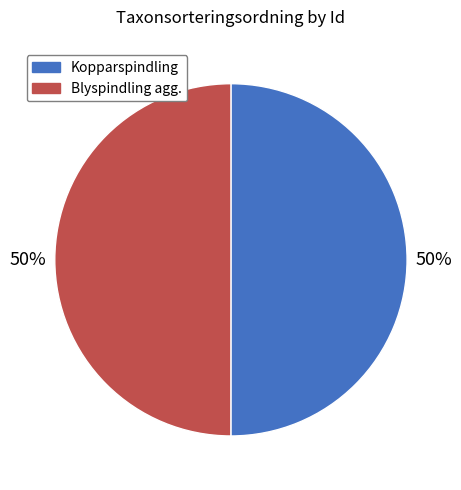

To the nearest percent, what portion does Kopparspindling represent?

50%